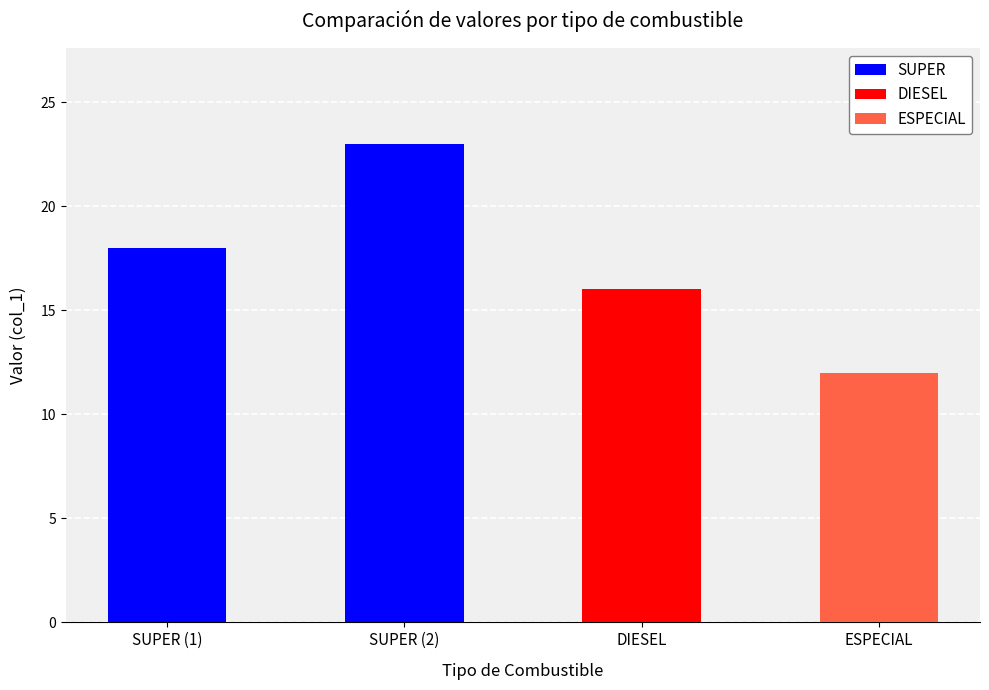

Does the chart contain any negative values?

No